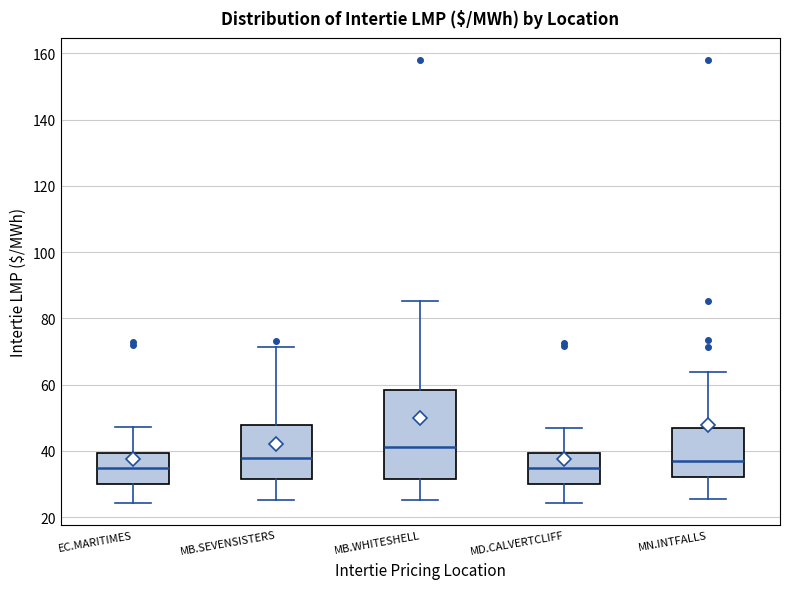

Reading left to right, read every box against the y-axis: the position of its median line, the range the box covers, and the ends of its whiskers. The values are not printed on the chart, so give them approximately, as read against the axis.

EC.MARITIMES: median 34, box 30 to 40, whiskers 24 to 48
MB.SEVENSISTERS: median 38, box 32 to 48, whiskers 26 to 72
MB.WHITESHELL: median 42, box 32 to 58, whiskers 26 to 86
MD.CALVERTCLIFF: median 34, box 30 to 40, whiskers 24 to 48
MN.INTFALLS: median 36, box 32 to 48, whiskers 26 to 64